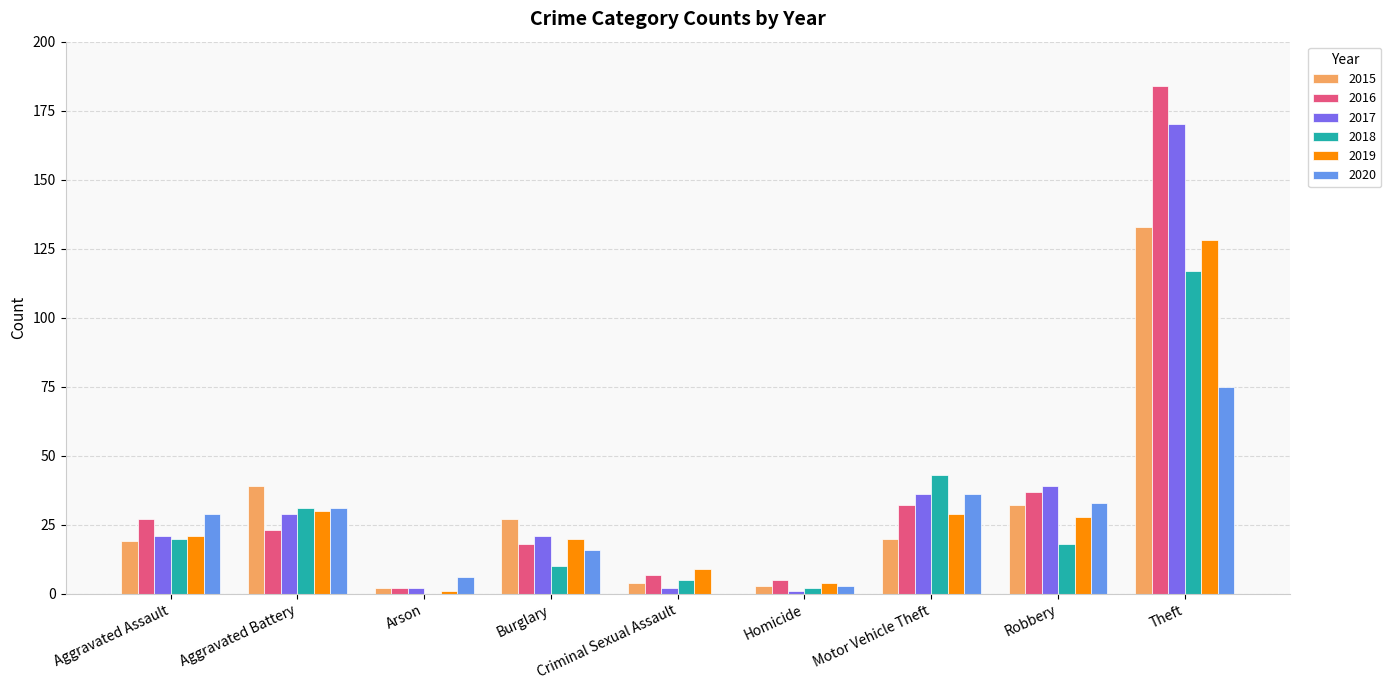

What is the maximum value shown in the chart?

184